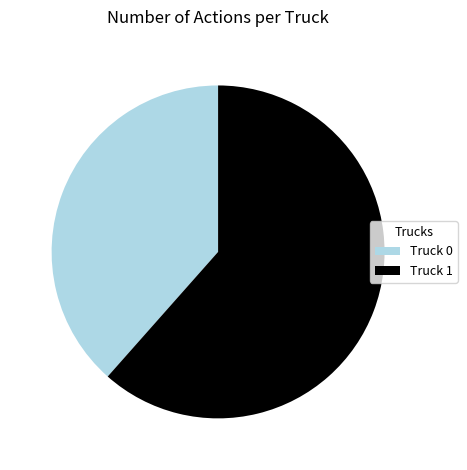

The Truck 0 slice represents 38% of the pie. True or false?

True